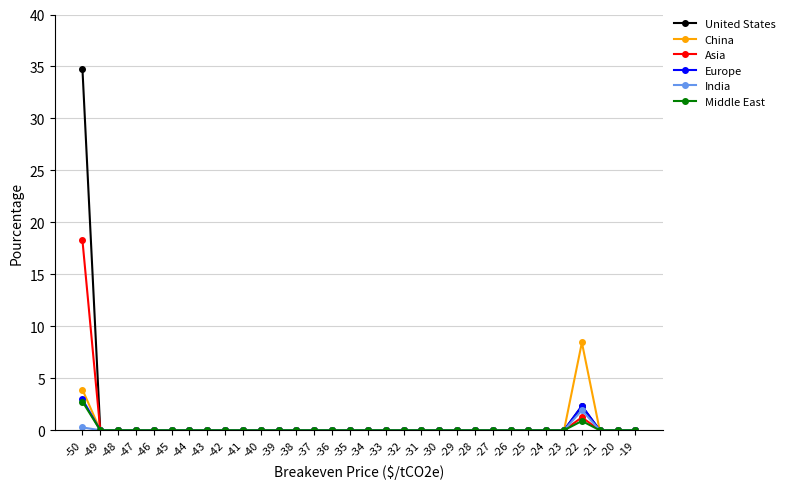

Does the chart display data point markers on the line(s)?

Yes